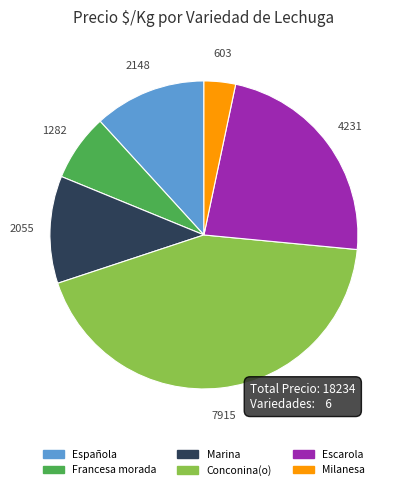

The Conconina(o) slice represents 12% of the pie. True or false?

False